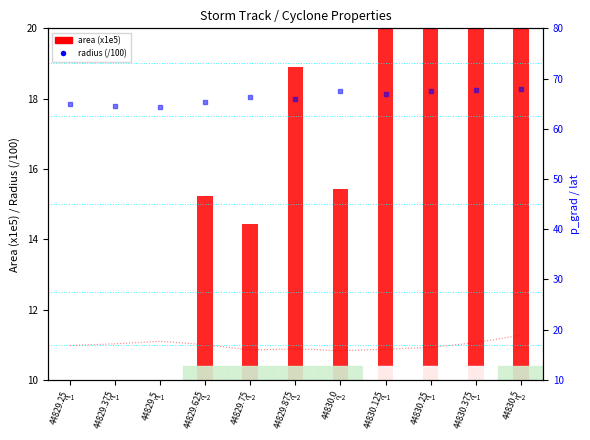

Which series has the widest spread of Y values?

area (x1e5)